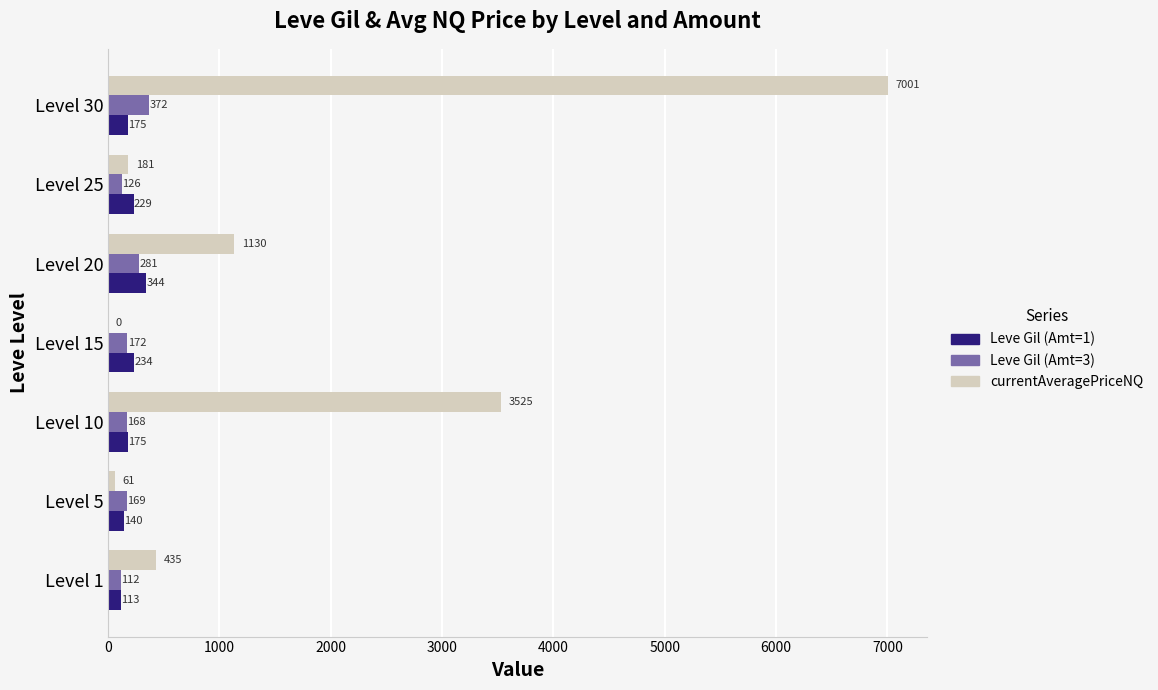

Which category has the highest value across all series?

Level 30